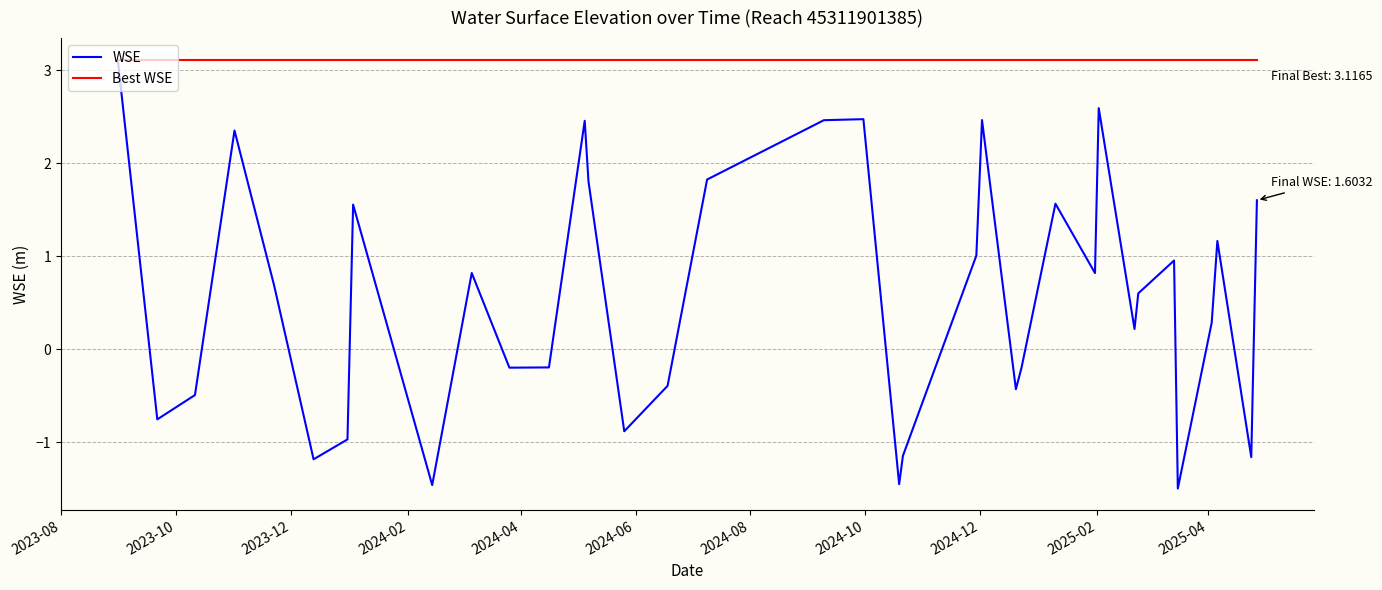

What is the average value of the WSE series?

0.6